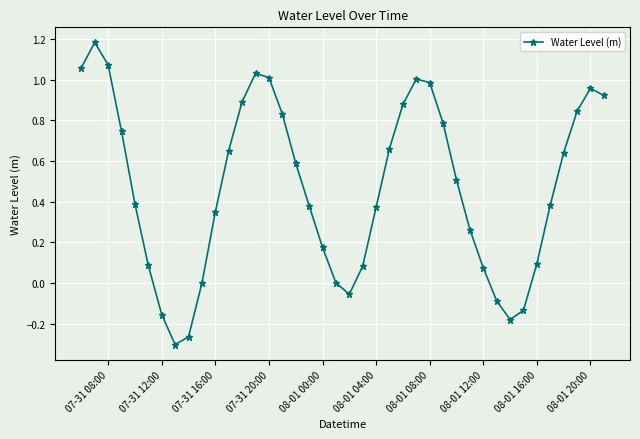

True or false: the data has more than 0 interior local peaks.

True